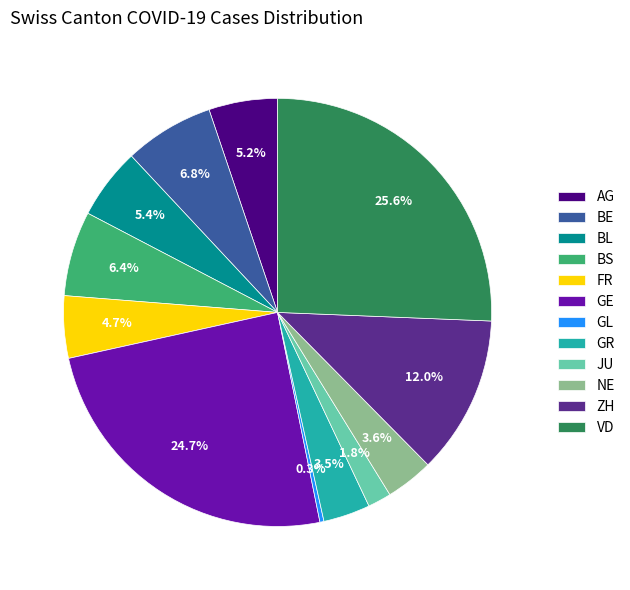

To the nearest percent, what is the average slice percentage?

8%